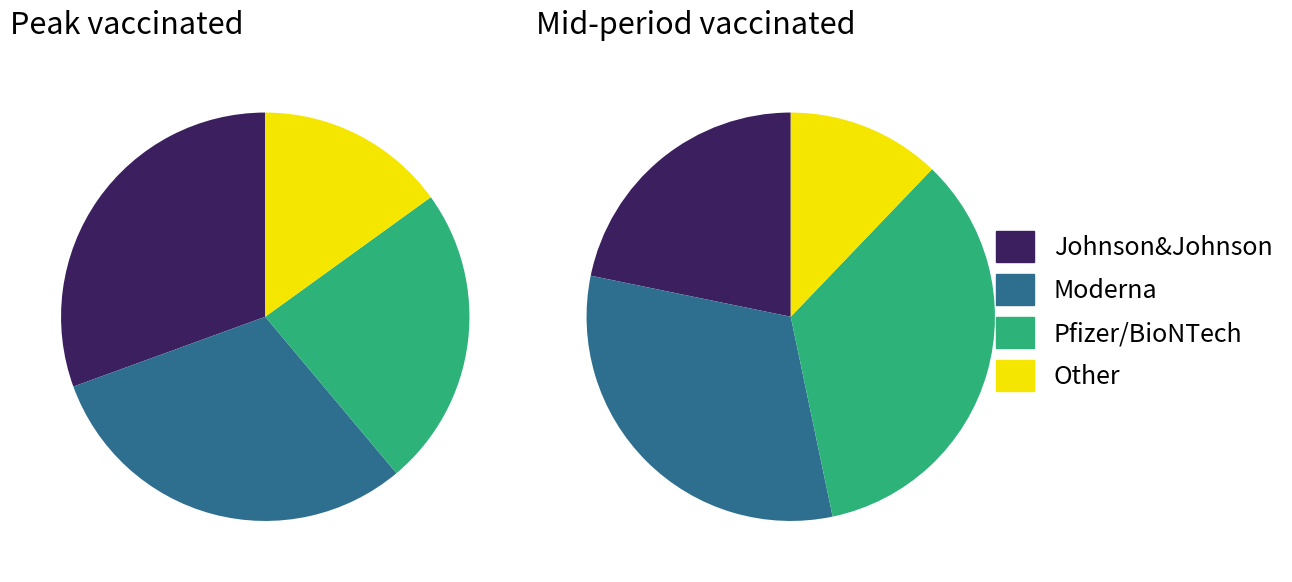

How many slices are in this pie chart?

4